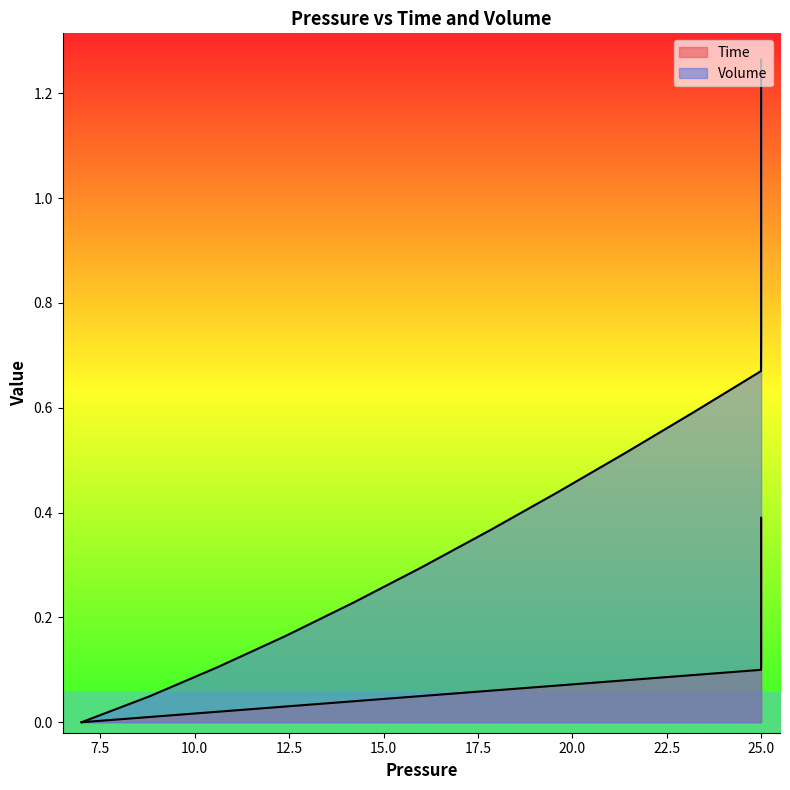

At 20.0, list the series in order from largest to smallest.

Volume, Time